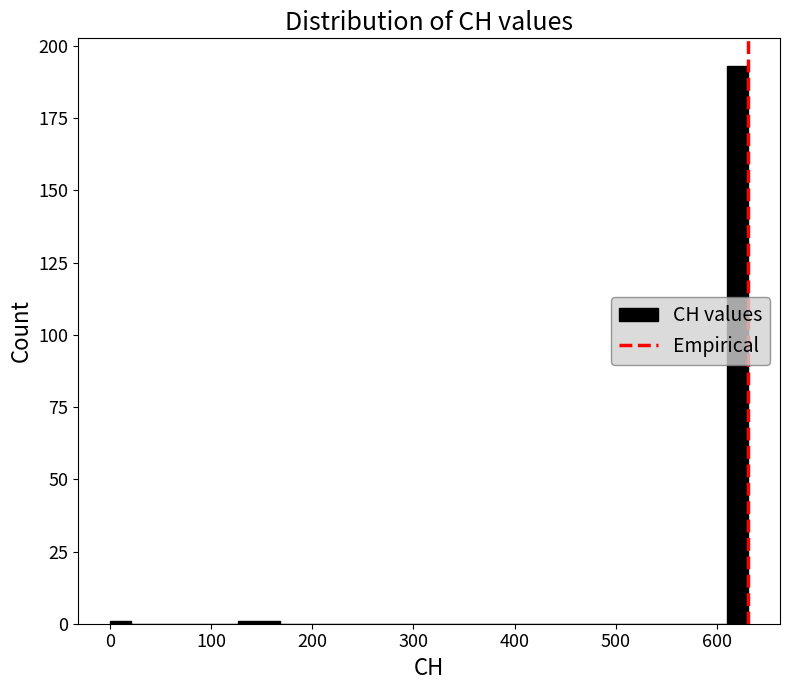

Read against the x-axis, roughly where is the centre of the tallest bar?

620